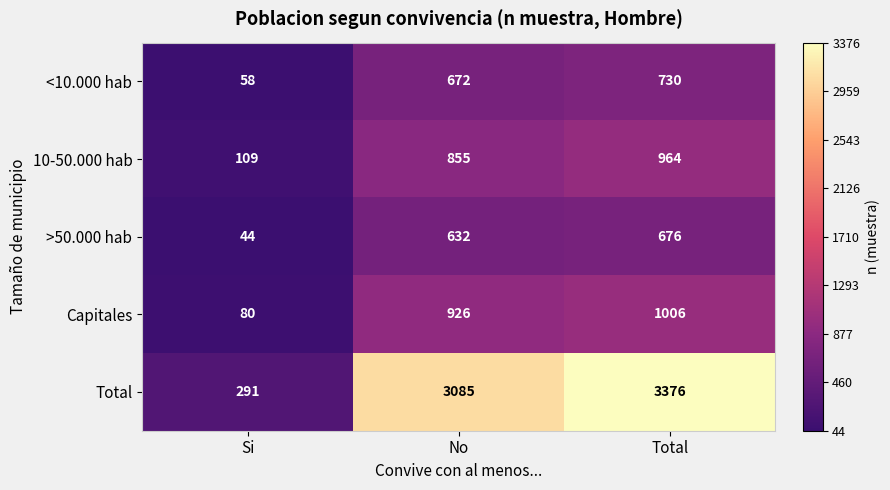

How many values in the >50.000 hab series are below 632?

1